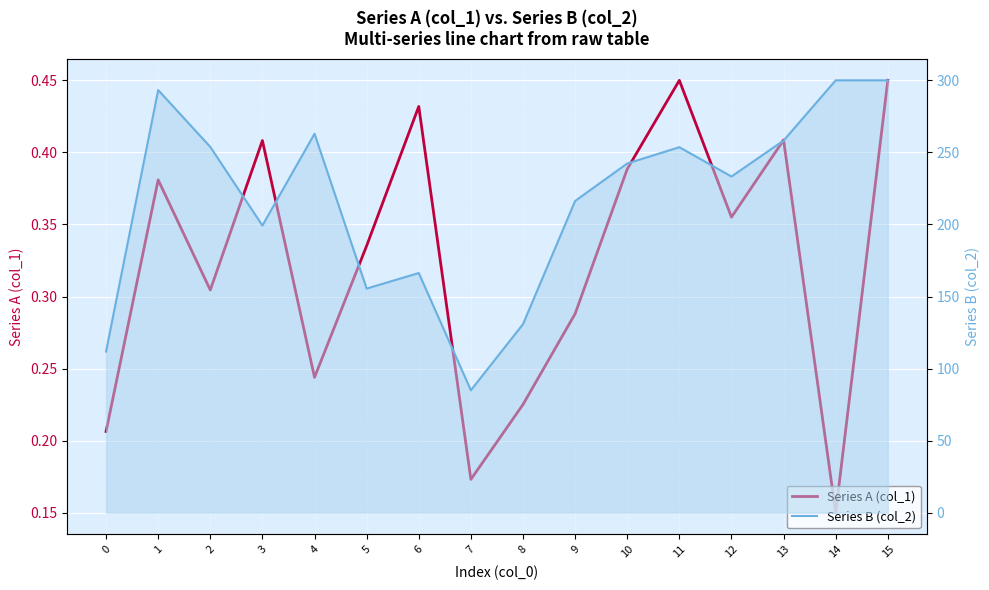

True or false: Series A (col_1) and Series B (col_2) intersect in this chart.

False